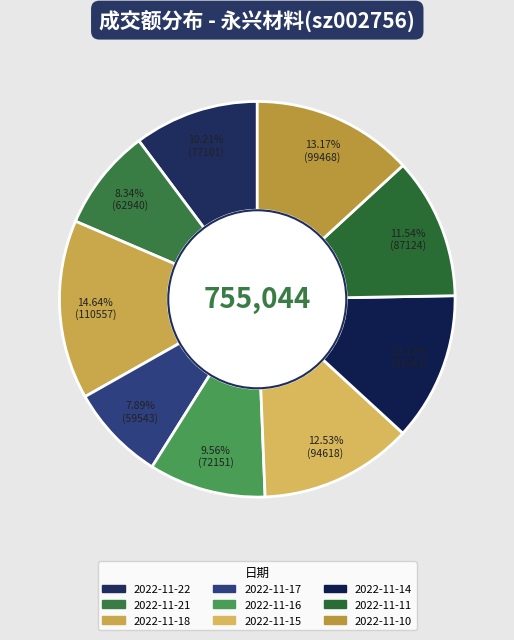

How many slices are in this pie chart?

9